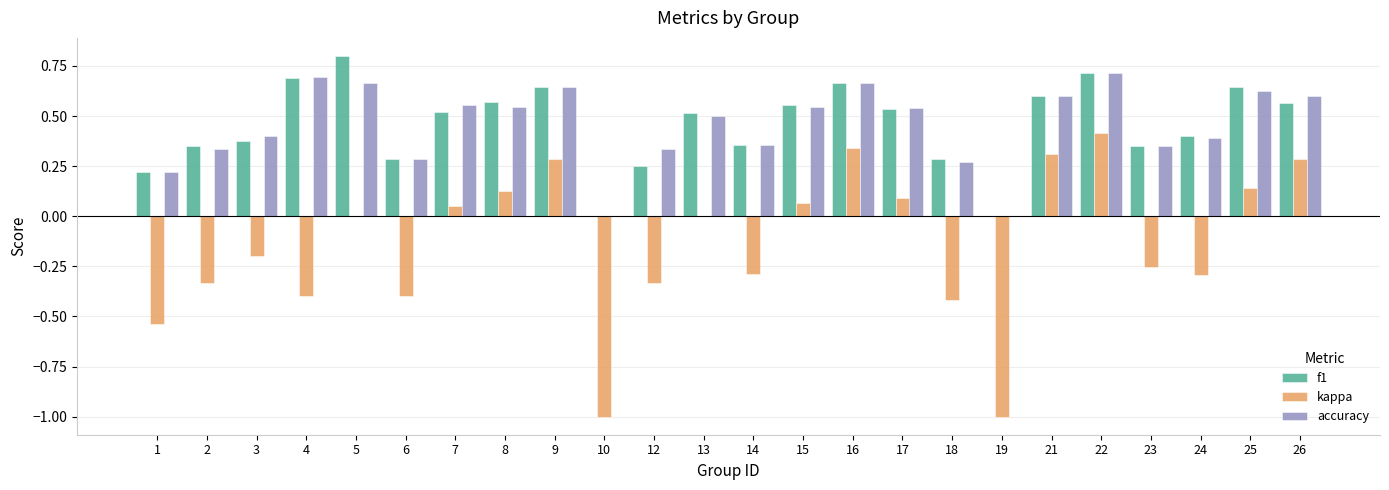

Which category has the highest value across all series?

5